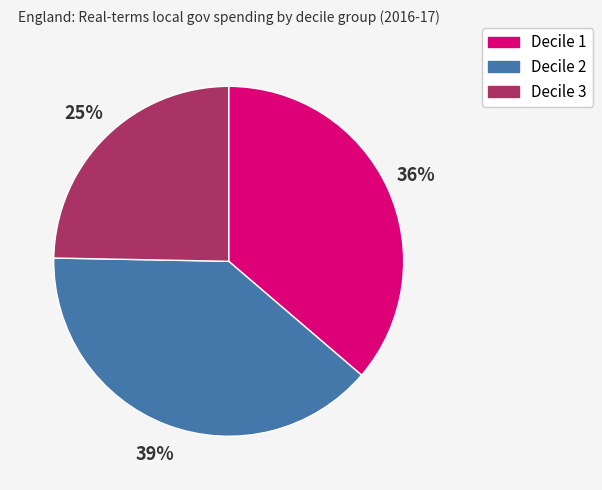

What is the ratio of the value at Decile 2 to the value at Decile 3?

1.6